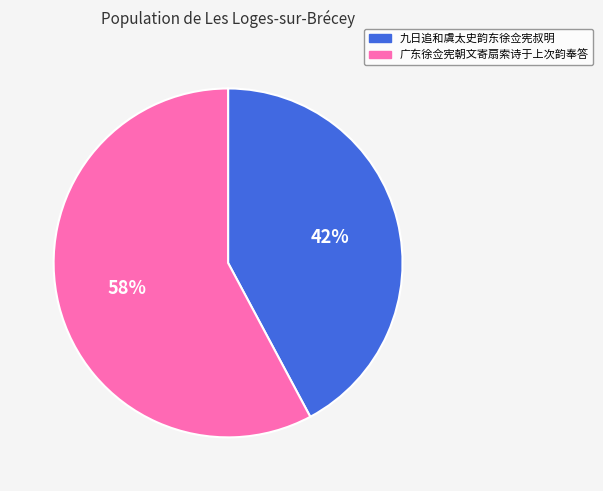

True or false: 广东徐佥宪朝文寄扇索诗于上次韵奉答 accounts for 58% of the total.

True